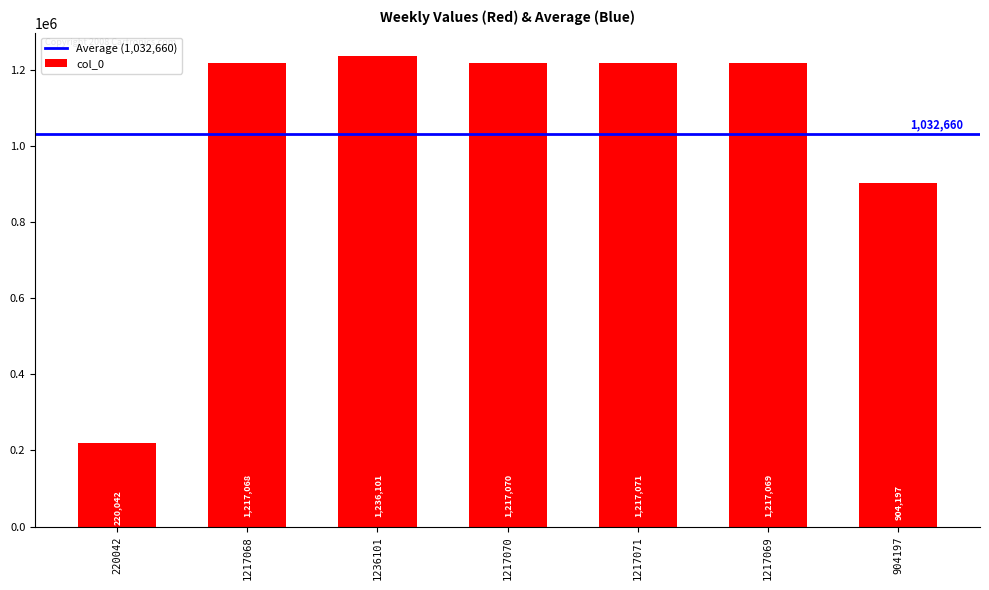

Rank the categories by value from lowest to highest.

220042, 904197, 1217068, 1217069, 1217070, 1217071, 1236101